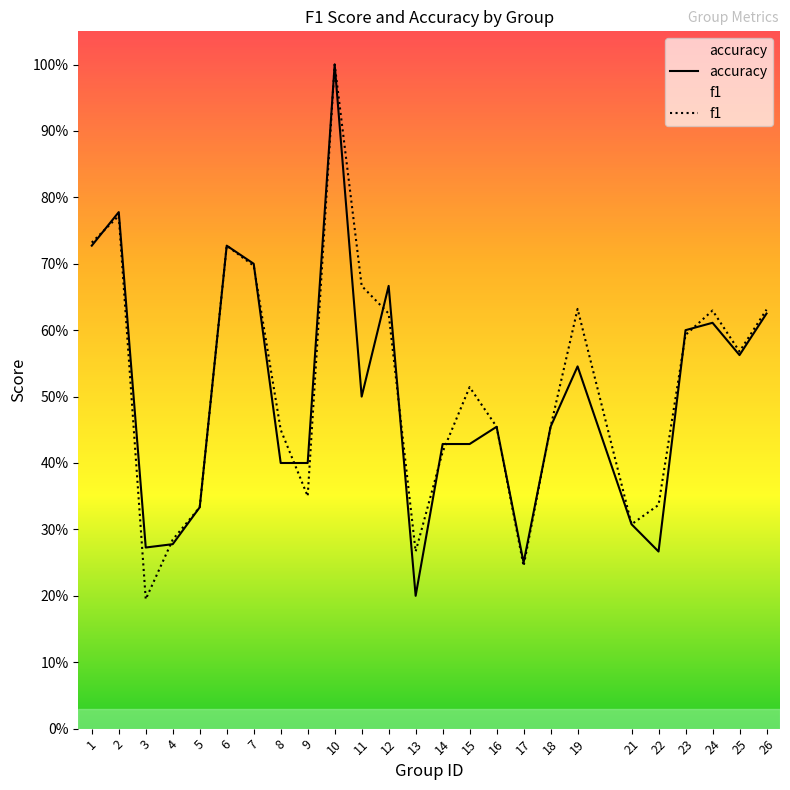

Is the value of accuracy at 6 greater than the value of f1 at 5?

Yes